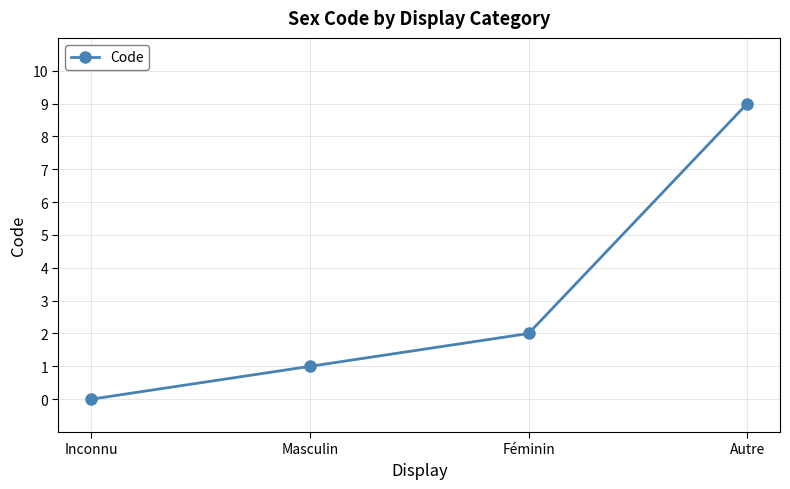

How many values are above zero?

3